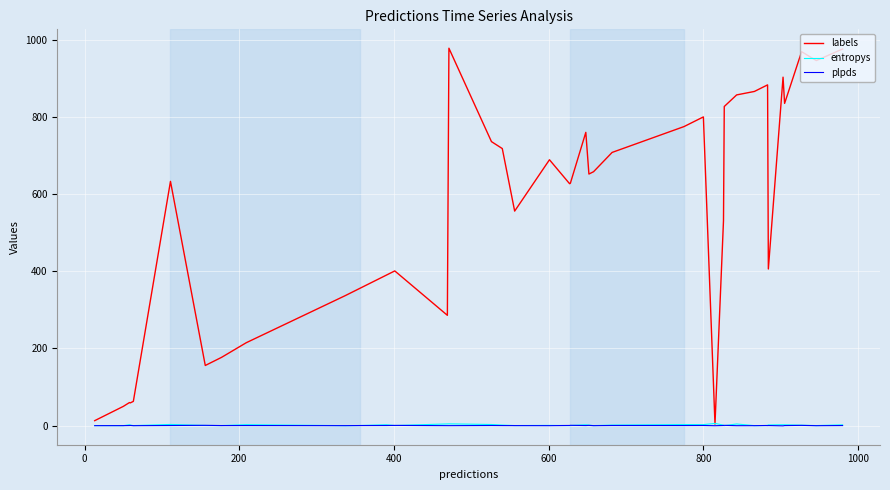

What is the highest value of the labels series?

978.0